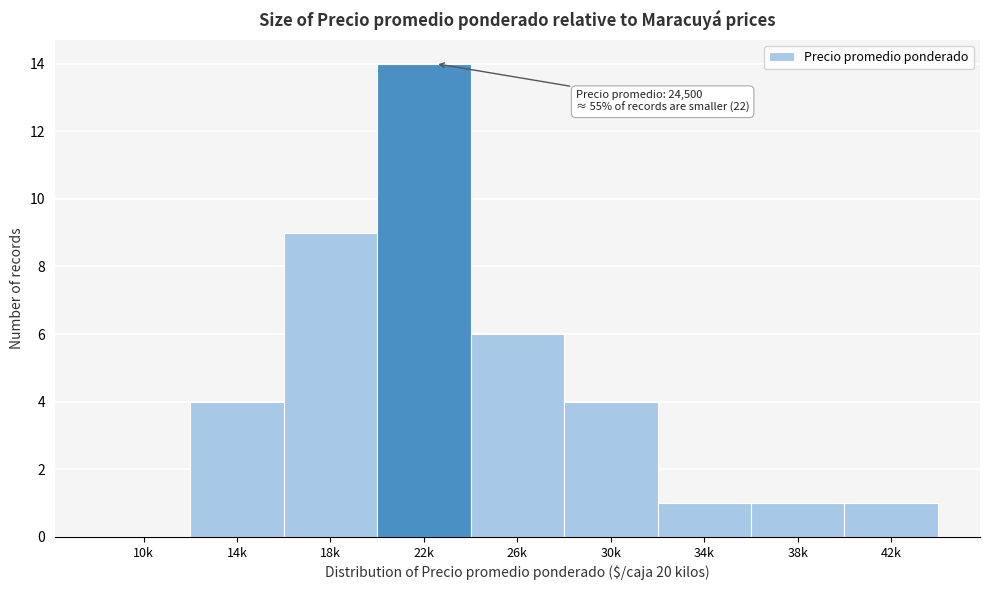

Reading left to right, extract all data points from this chart.

10k=0	14k=4	18k=9	22k=14	26k=6	30k=4	34k=1	38k=1	42k=1